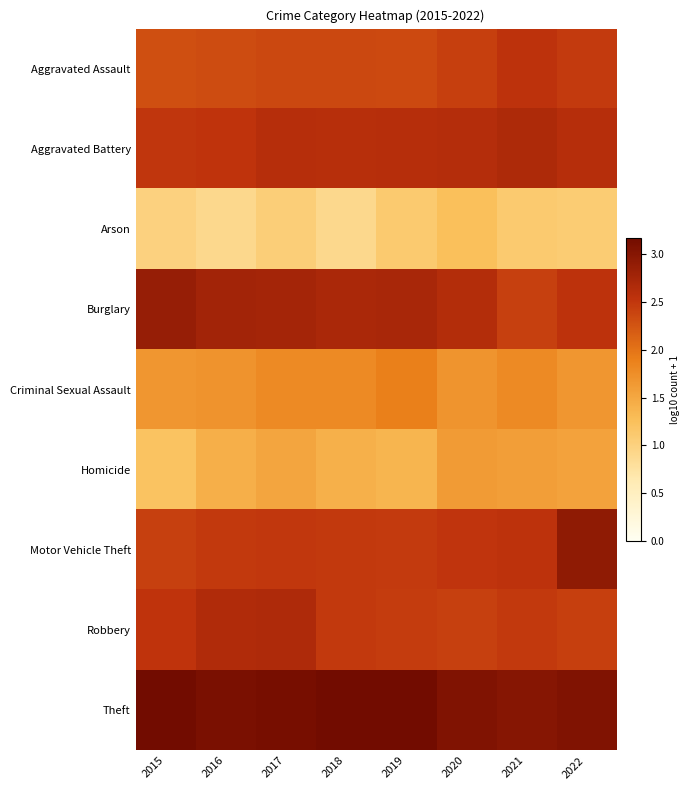

Which has a higher value, 2016 or 2017?

2017